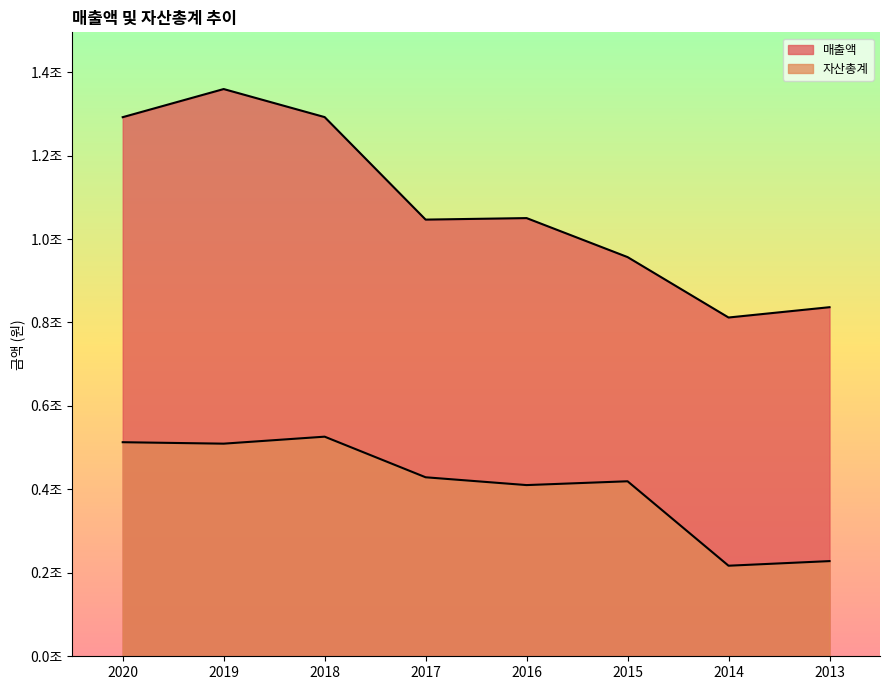

Reading left to right, list all the values displayed in this chart.

매출액: 2020=1292024988196	2019=1359423500652	2018=1292215902827	2017=1046535624319	2016=1050169762359	2015=956709477038	2014=811901189486	2013=836617171867
자산총계: 2020=513044313543	2019=509568545937	2018=526312200719	2017=429003471684	2016=410285388641	2015=419423210870	2014=217036944537	2013=228092729104